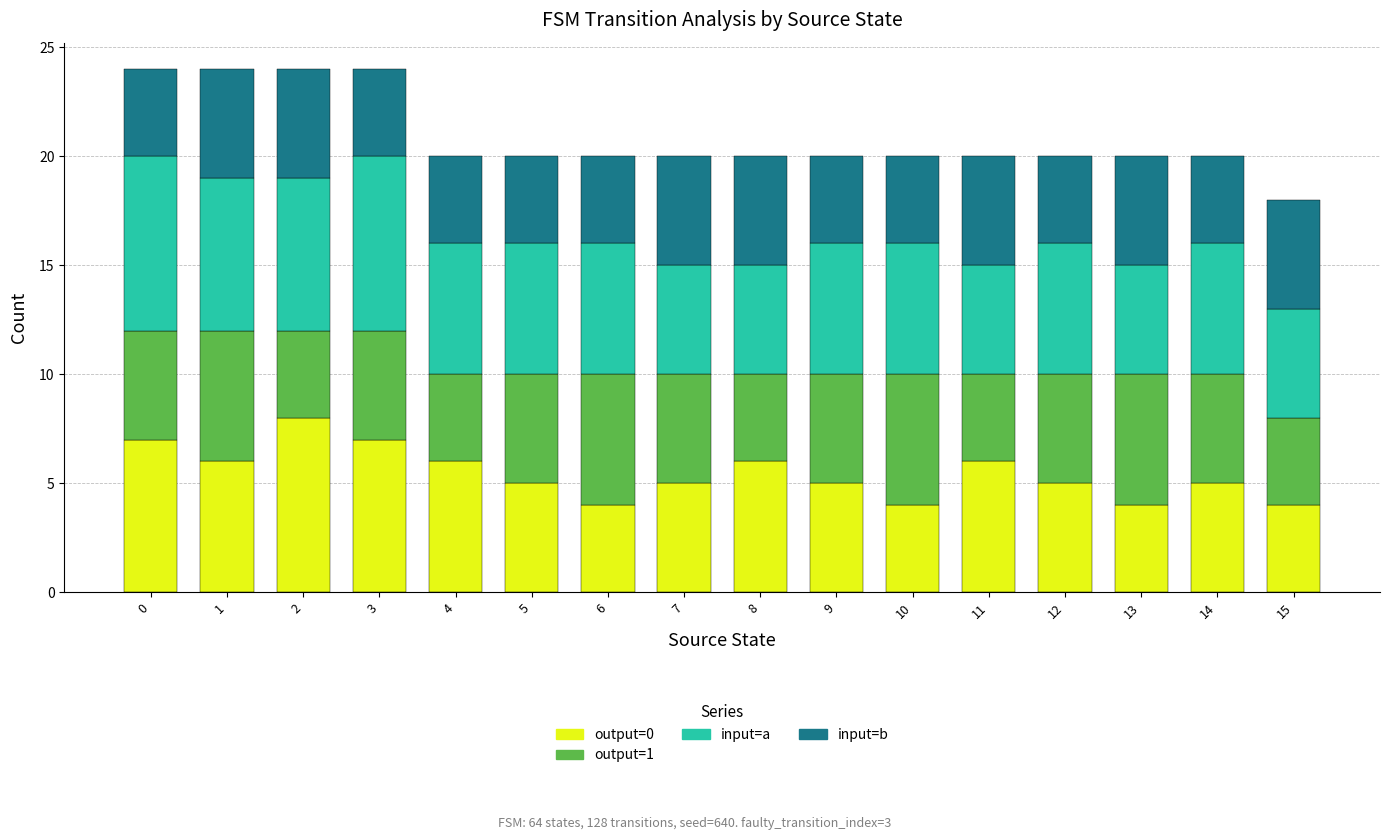

What is the total value across all series at 1?

24